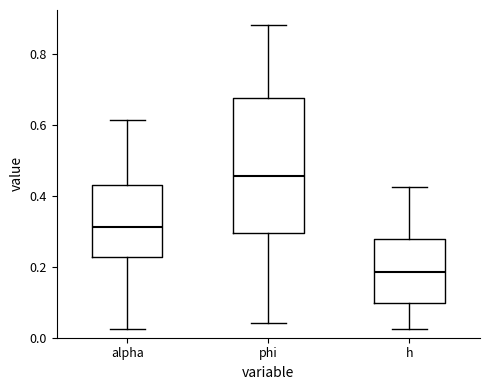

Comparing the boxes themselves (not the whiskers), which one is the tallest?

phi